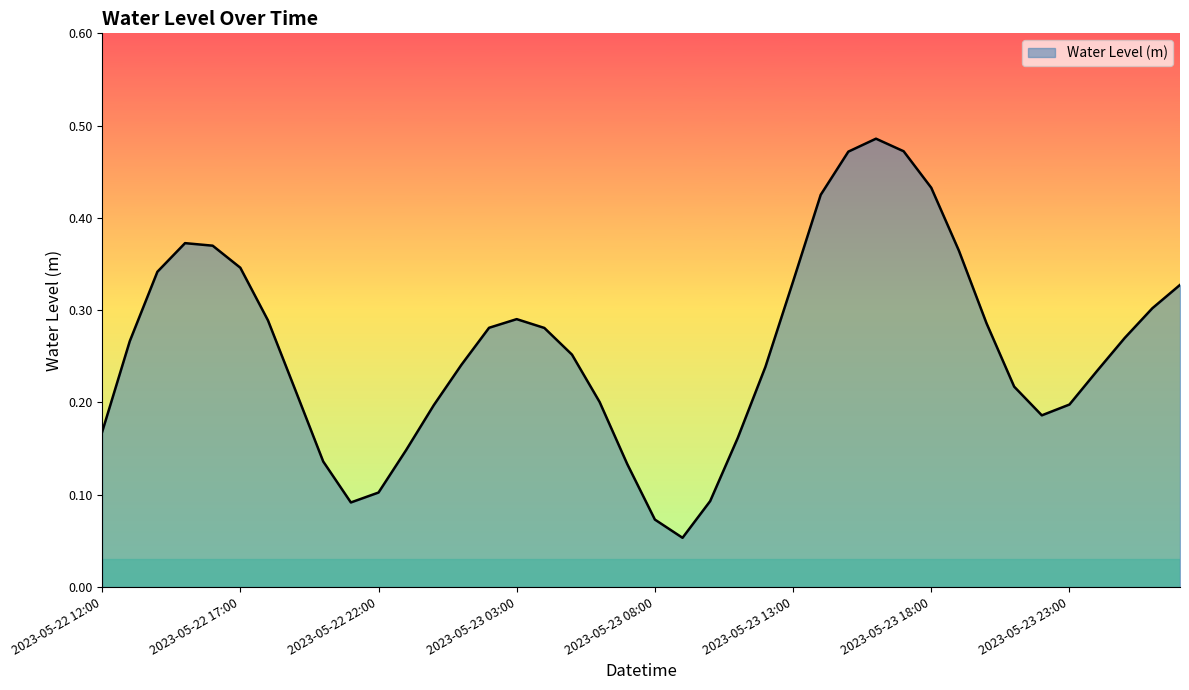

Does the chart display data point markers on the line(s)?

No